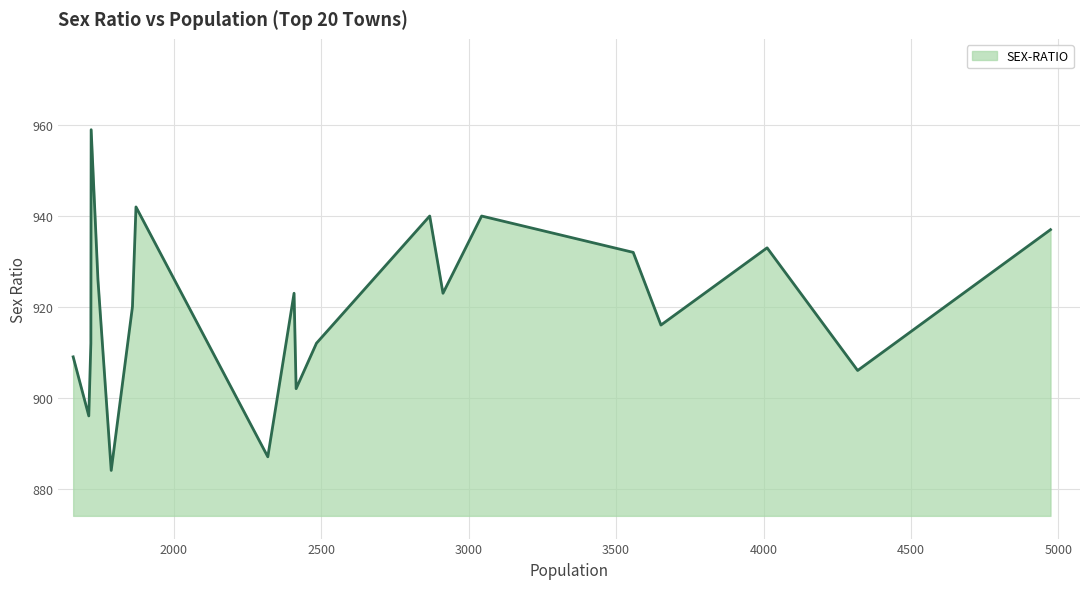

What is the difference between the maximum and minimum values?

75